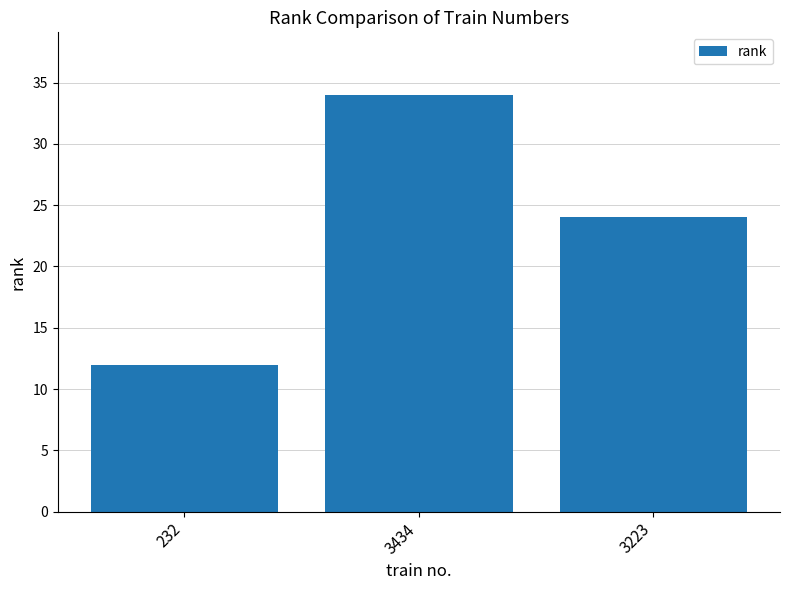

Reading right to left, list all the values displayed in this chart.

24	34	12